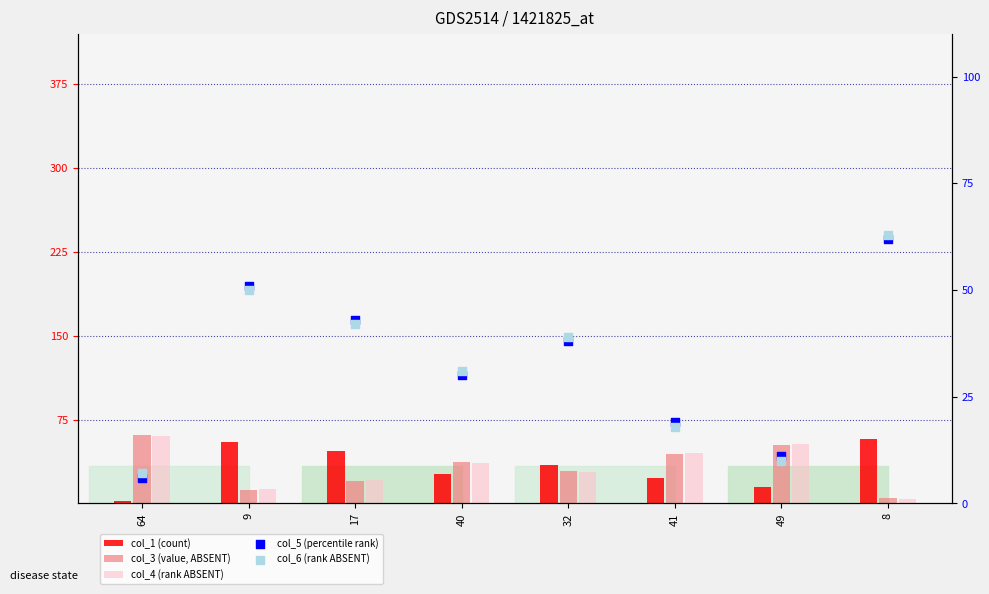

Which series has the largest Y range (max minus min)?

col_1 (count)